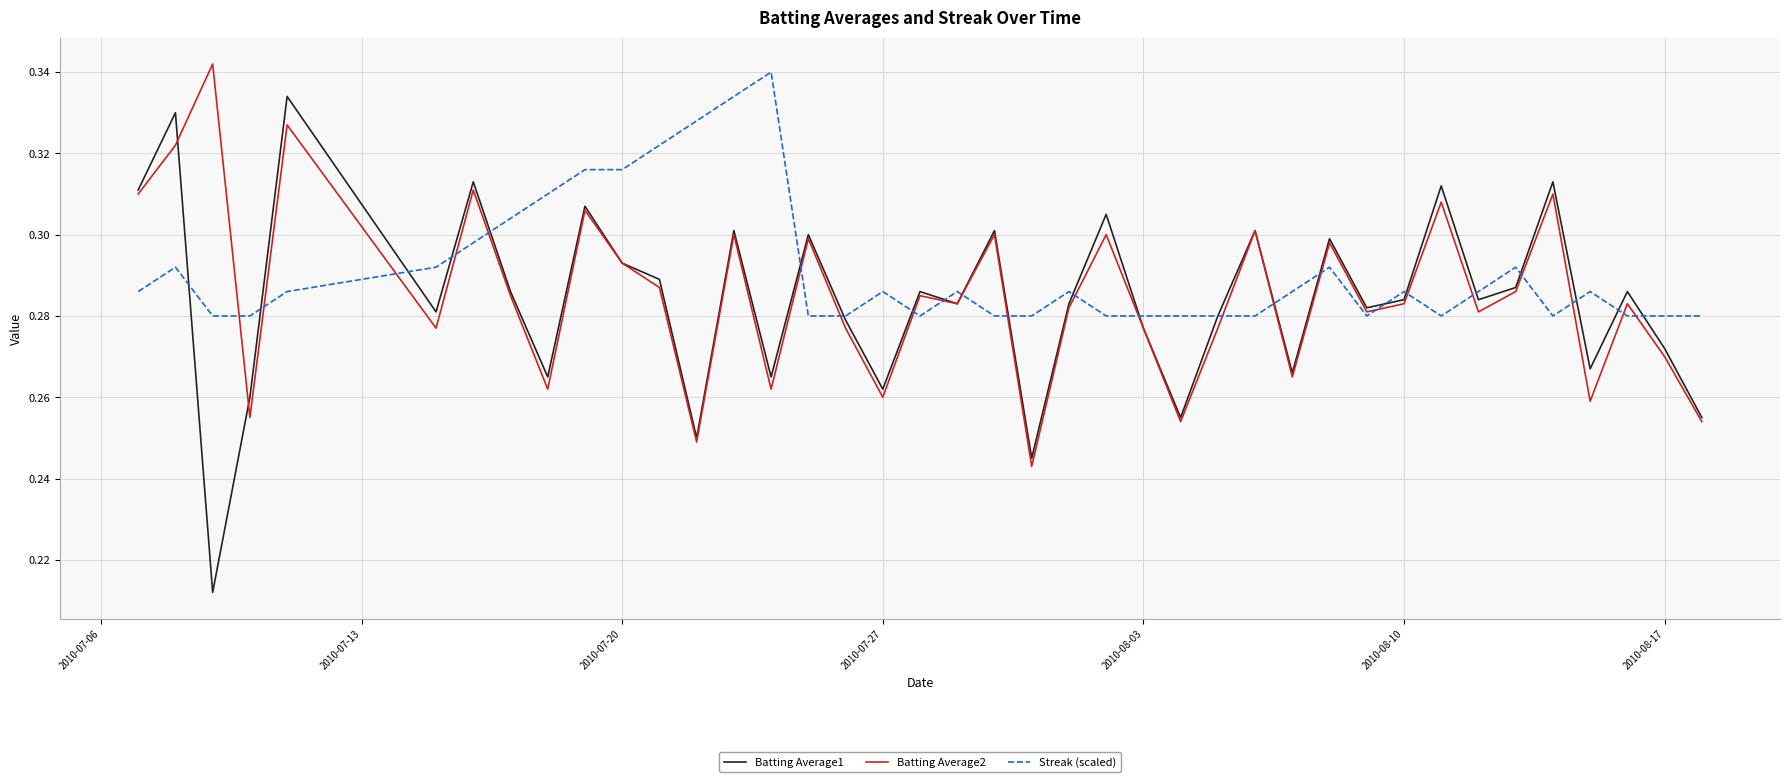

What is the sum of all Batting Average2 values?

11.4